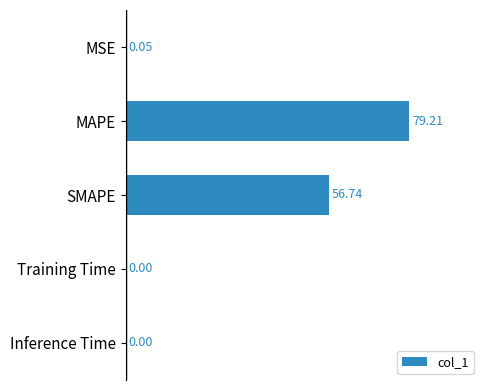

What is the sum of all values?

136.0